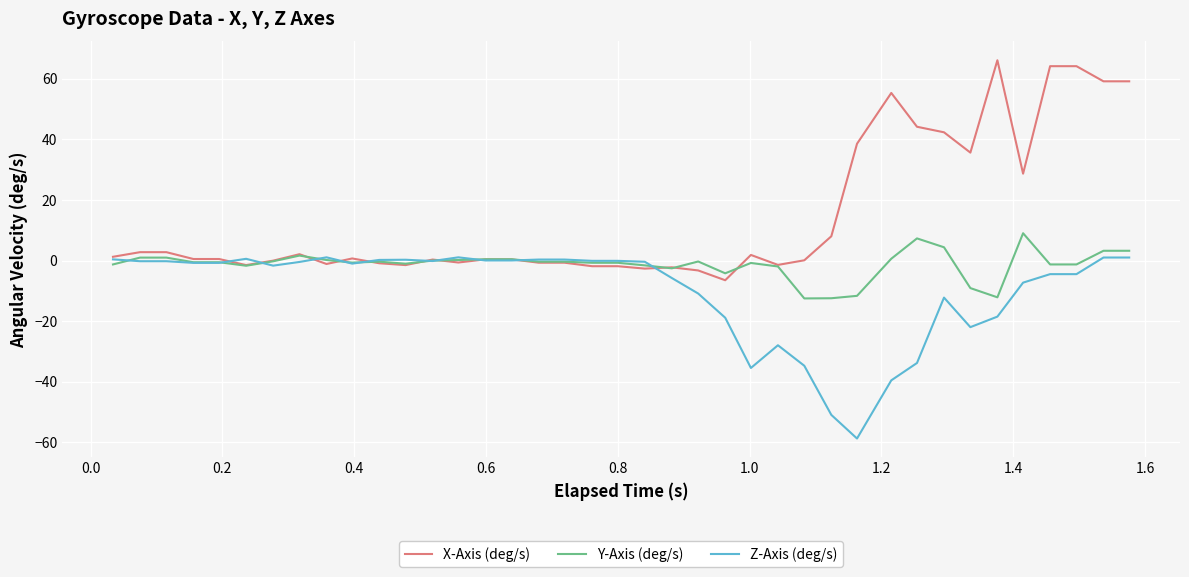

What is the minimum value shown in the chart?

-58.7